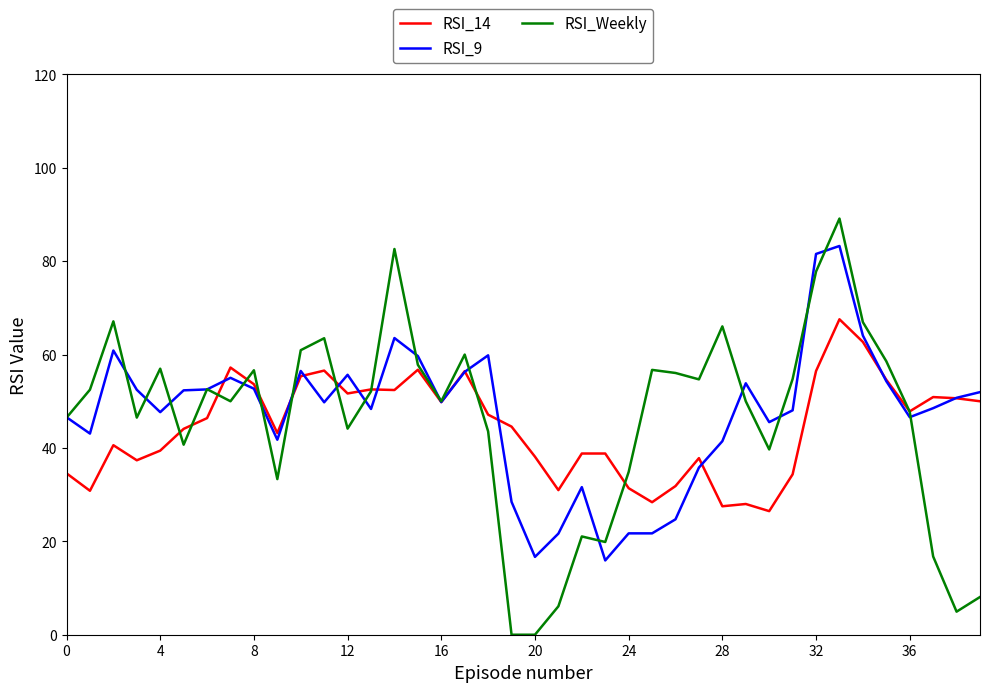

True or false: RSI_9 has more than 0 points higher than both neighbors.

True